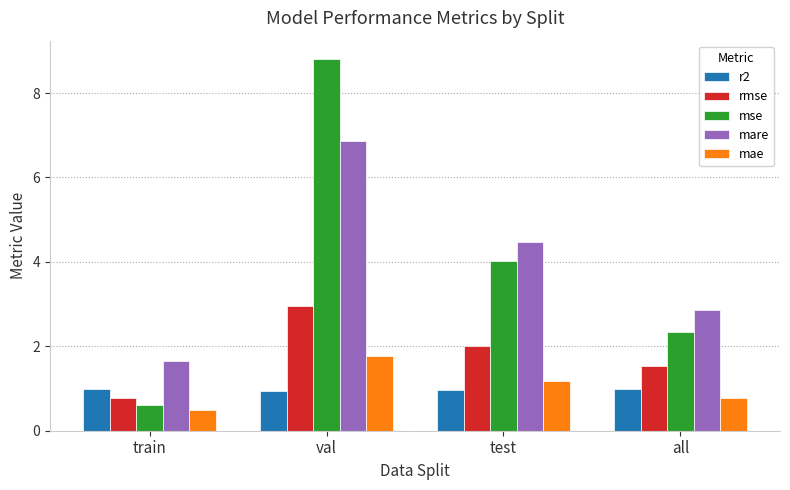

How many series are shown in this chart?

5